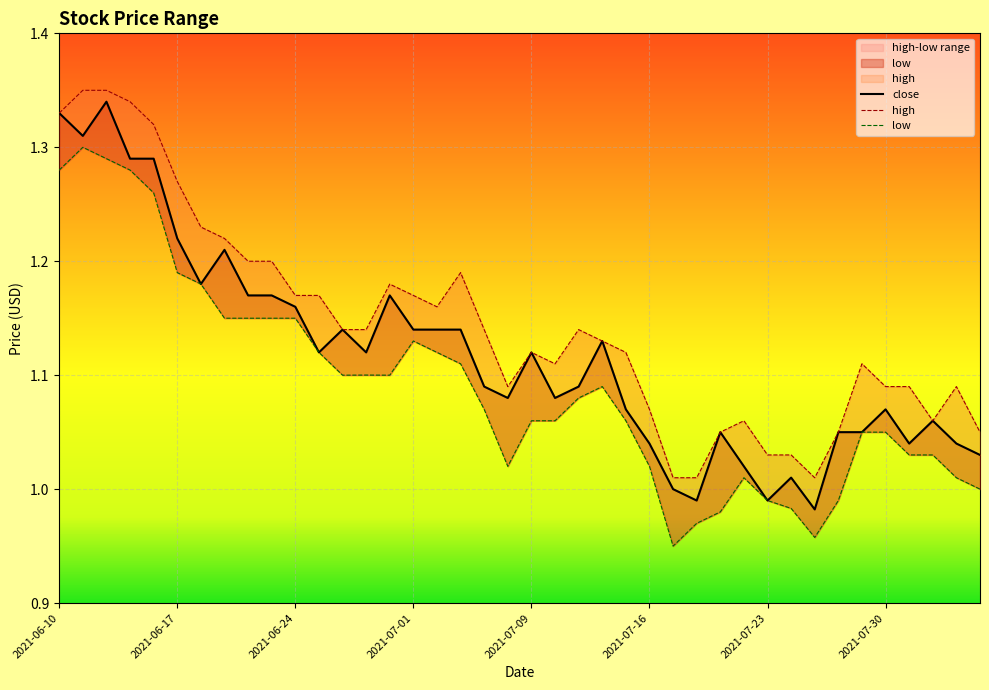

Rank the series at 14 from lowest to highest value.

low, close, high